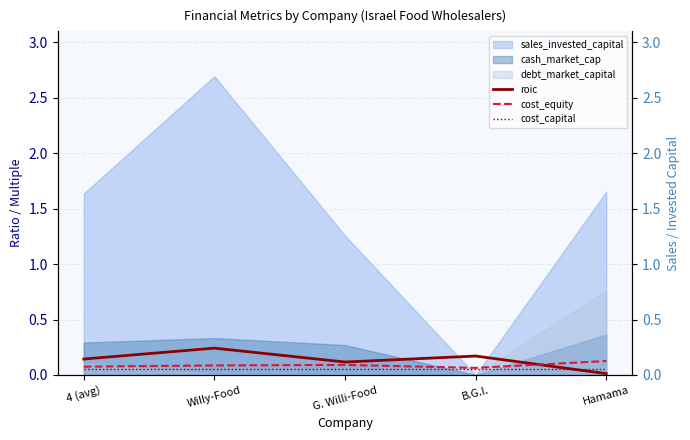

Rank the categories by cost_capital value from lowest to highest.

4 (avg), Willy-Food, G. Willi-Food, B.G.I., Hamama